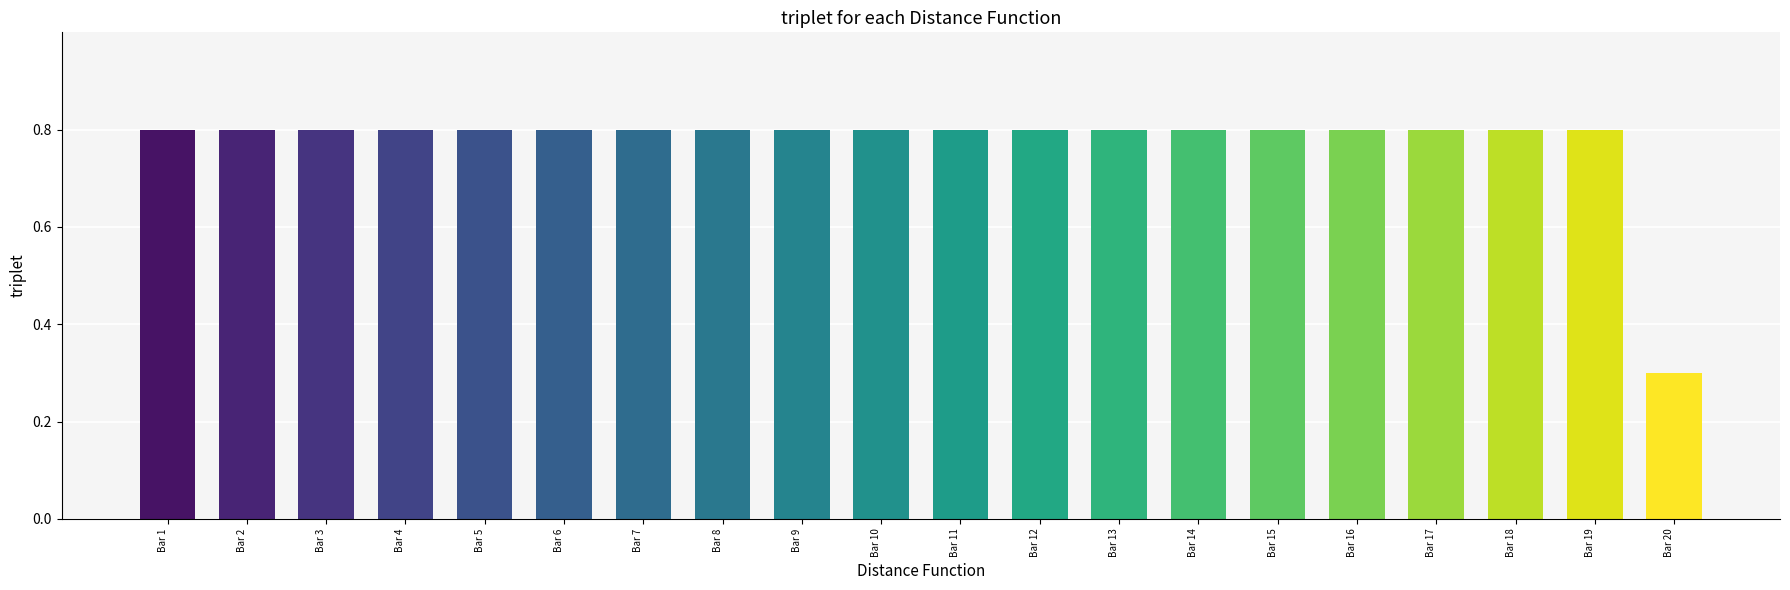

What is the value of the 20th bar from the left?

0.3